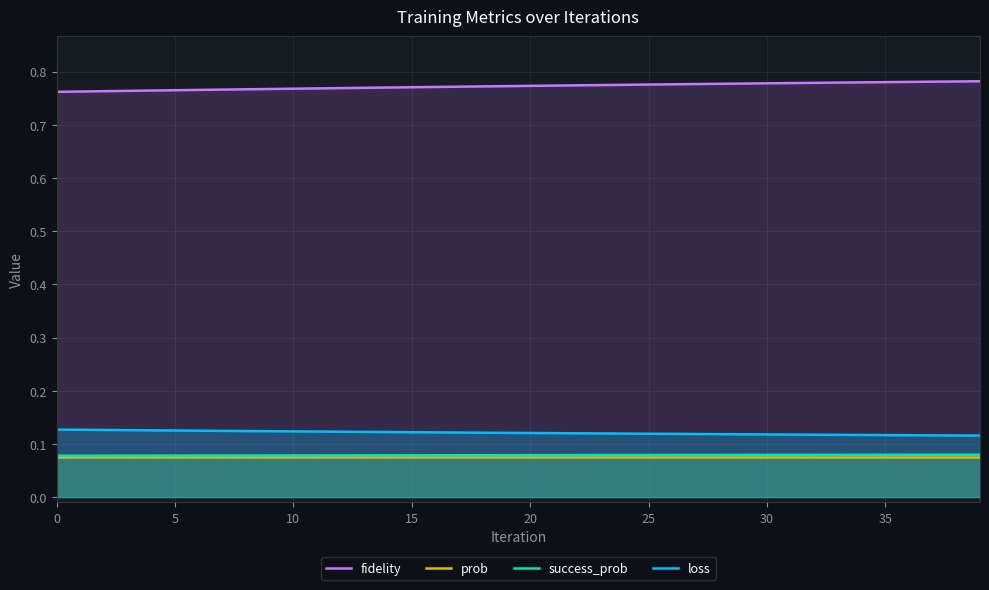

At 16, list the series in order from smallest to largest.

prob, success_prob, loss, fidelity